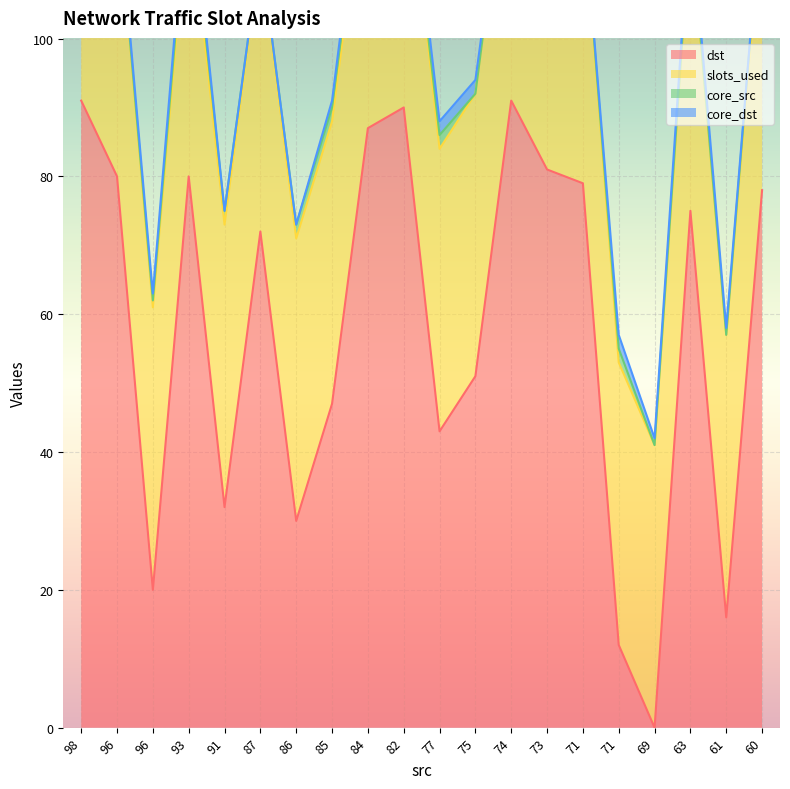

True or false: dst and core_src intersect in this chart.

False